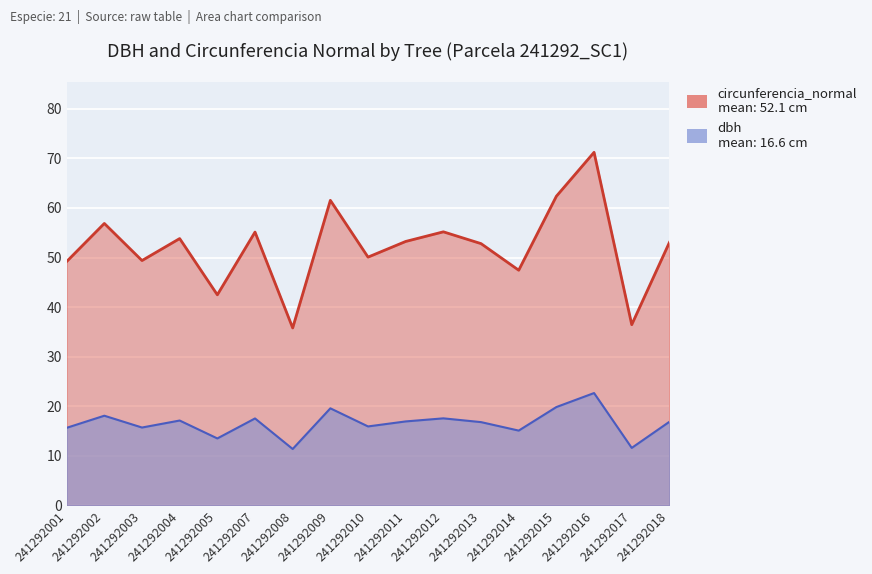

Reading left to right, transcribe all the data shown in this chart.

dbh: 15.7	18.1	15.7	17.1	13.5	17.6	11.4	19.6	15.9	16.9	17.6	16.8	15.1	19.9	22.7	11.6	16.9
circunferencia_normal: 49.2	56.9	49.4	53.8	42.5	55.1	35.8	61.5	50.1	53.2	55.2	52.8	47.4	62.4	71.2	36.5	53.0